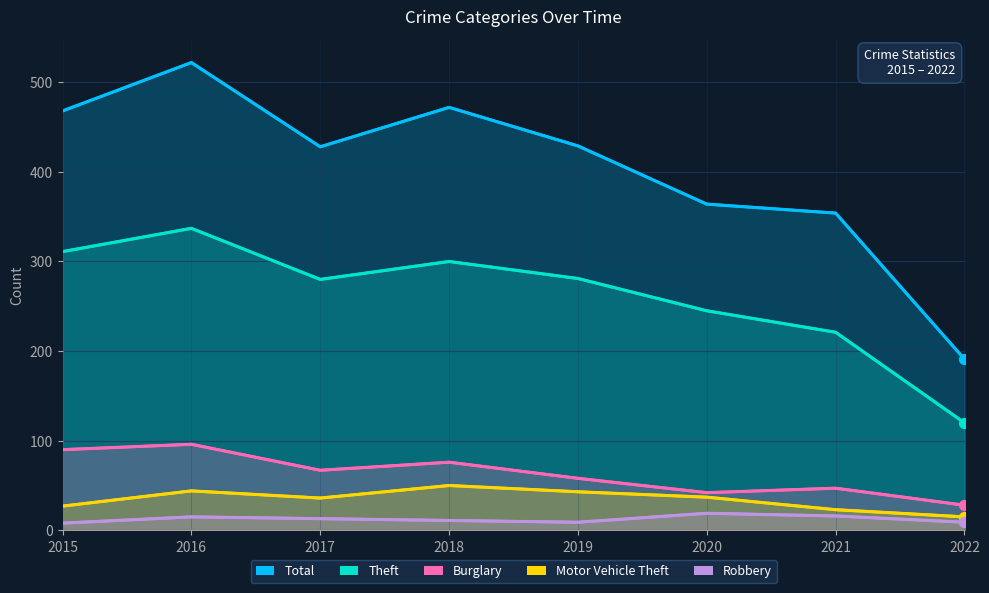

Which series has the largest total across all categories?

Total